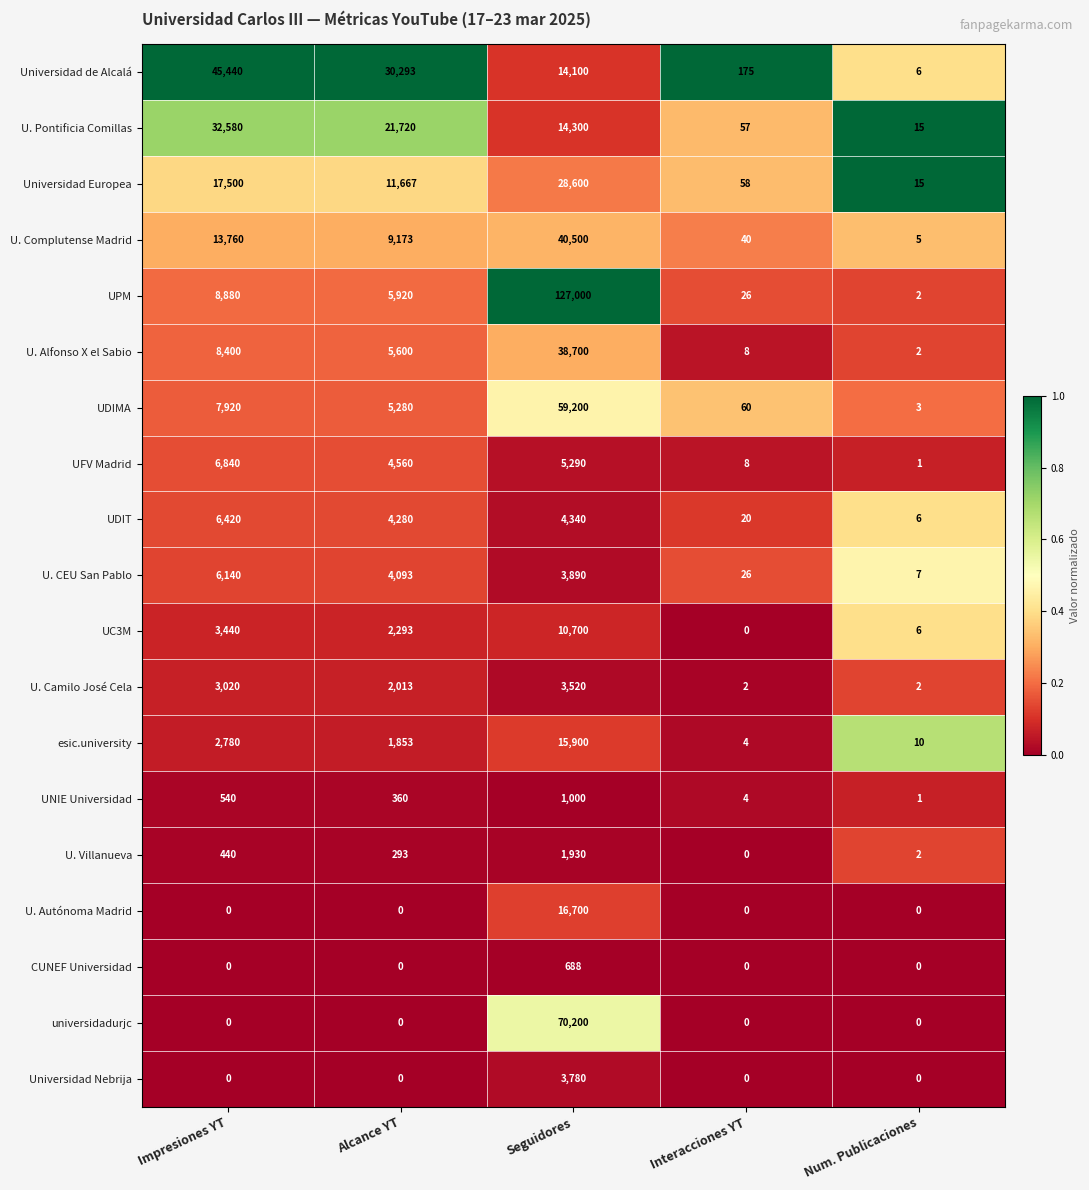

What value does the U. Pontificia Comillas series have at Impresiones YT?

32580